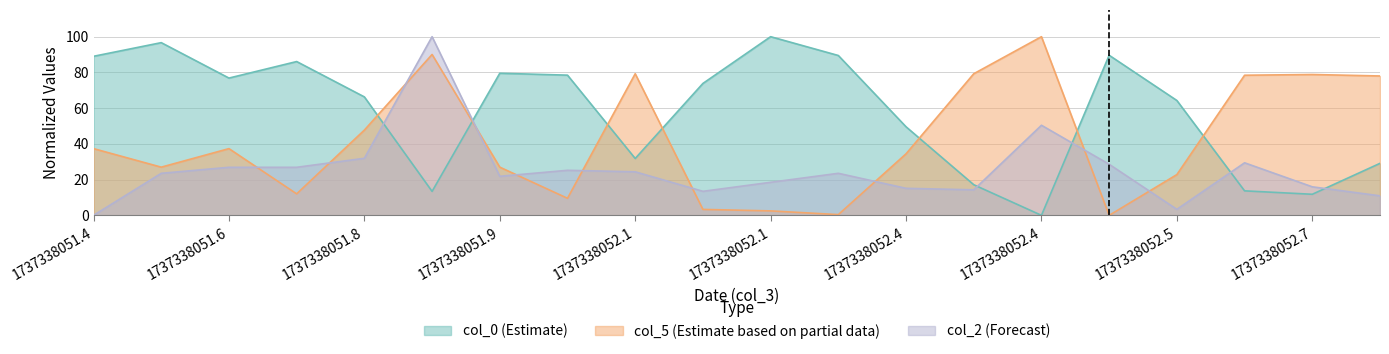

In col_0, how many points are lower than both neighbors (excluding endpoints)?

5